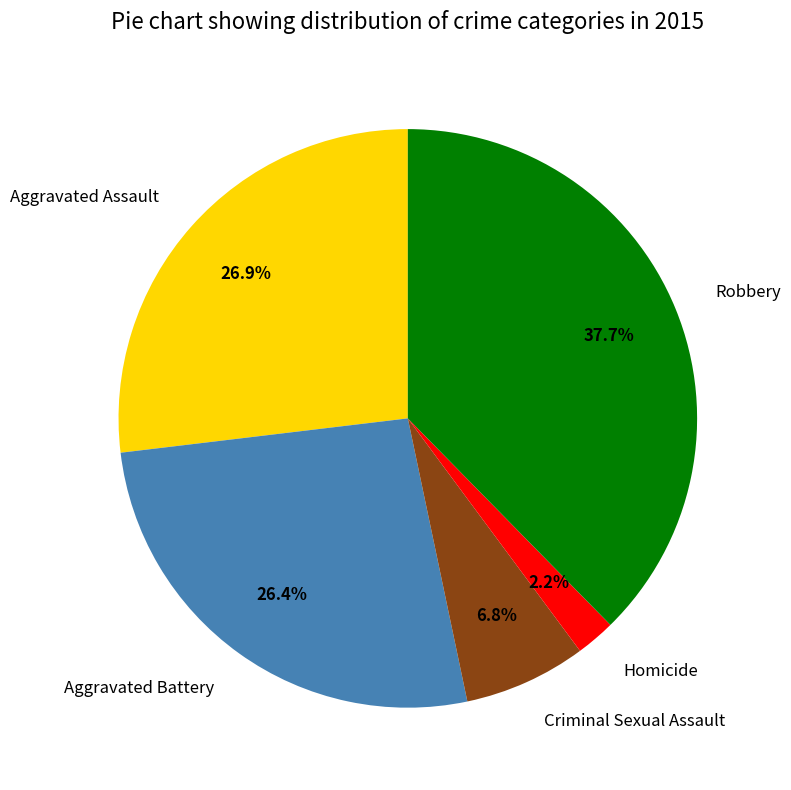

To the nearest percent, what is the combined percentage of Robbery and Criminal Sexual Assault?

44%